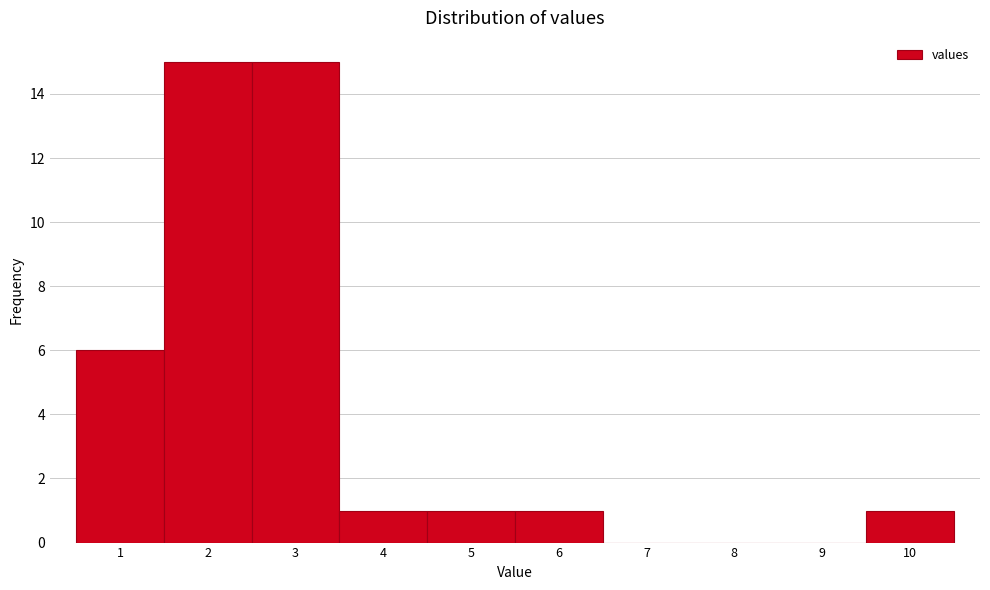

Reading left to right, list every bar in this chart as the range it spans on the x-axis followed by its height. The values are not printed on the chart, so give them approximately, as read against the axis.

0.5 to 1.5: 6
1.5 to 2.5: 15
2.5 to 3.5: 15
3.5 to 4.5: 1
4.5 to 5.5: 1
5.5 to 6.5: 1
6.5 to 7.5: 0
7.5 to 8.5: 0
8.5 to 9.5: 0
9.5 to 10.5: 1